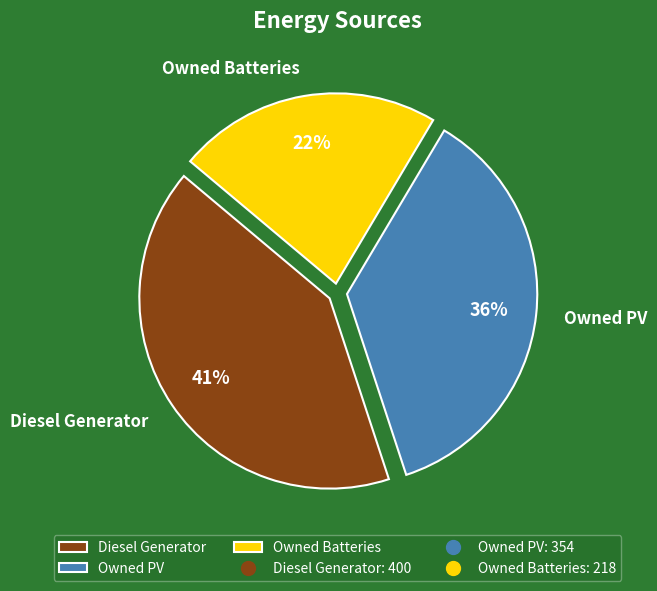

Does Diesel Generator represent more than half of the total?

No